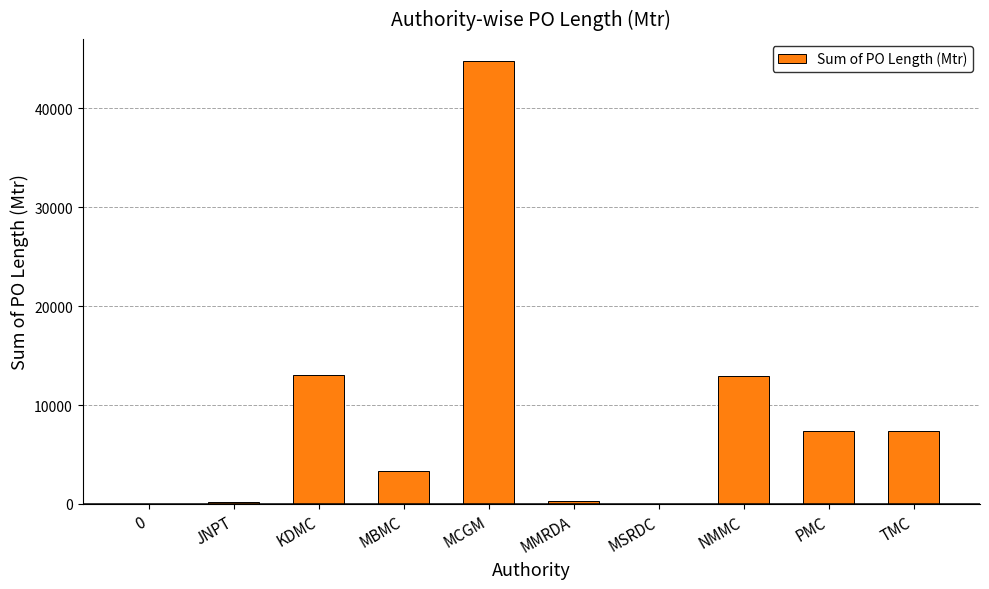

How many data points does each series have?

10